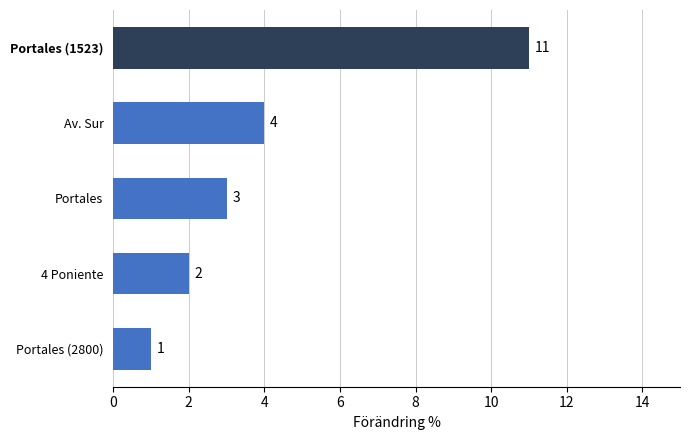

List the labels in order of value, smallest first.

Portales (2800), 4 Poniente, Portales, Av. Sur, Portales (1523)